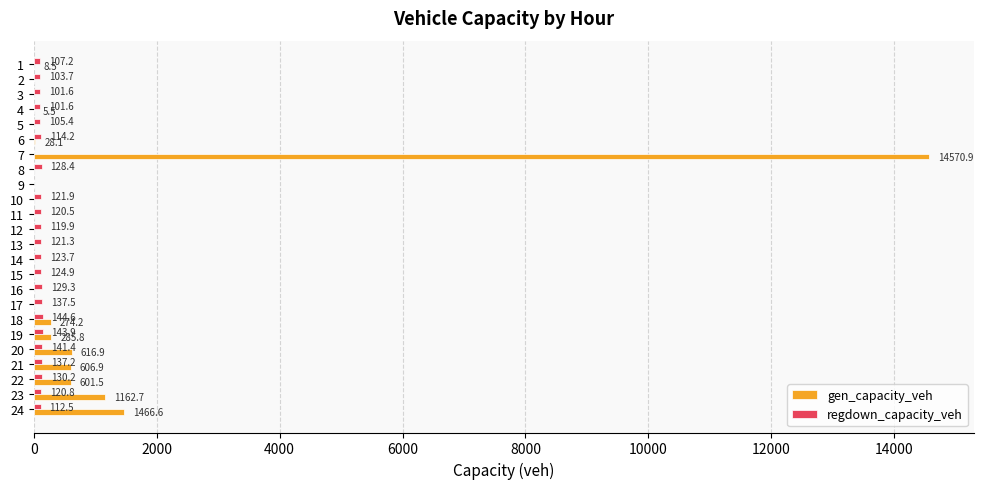

Where is gen_capacity_veh nearest to the value 7285?

24